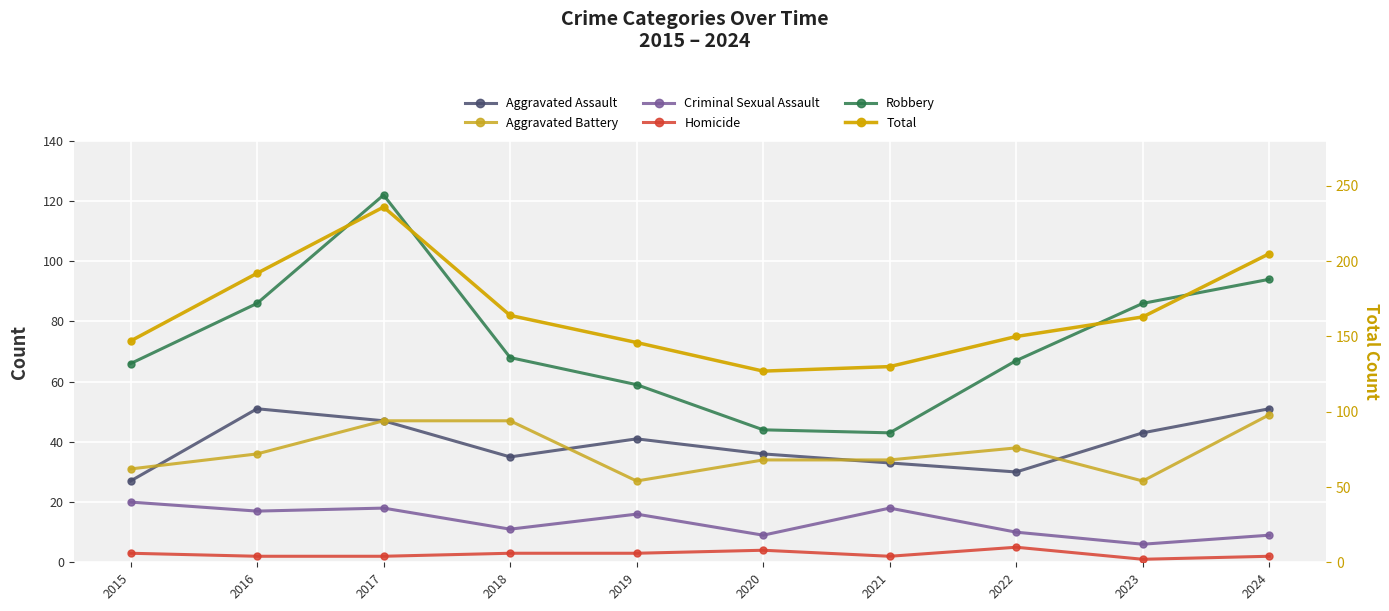

What is the sum of all Criminal Sexual Assault values?

134